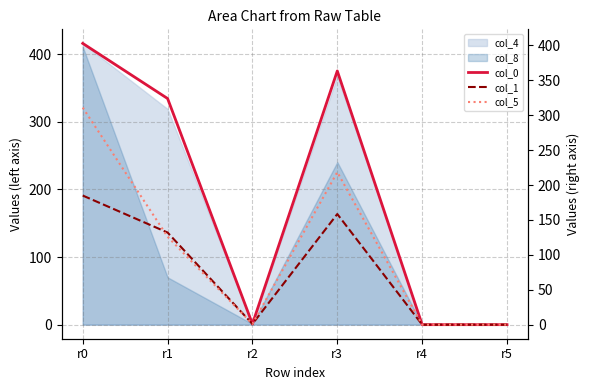

Which series has the largest total across all categories?

col_0